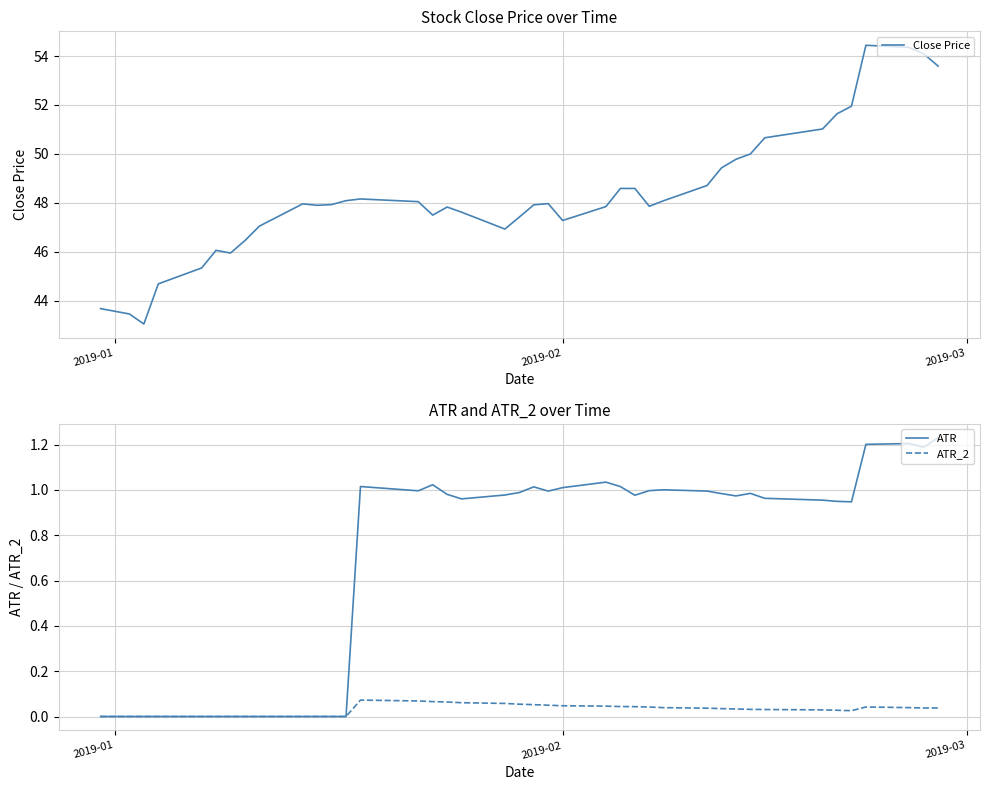

Count the number of data series in this chart.

3